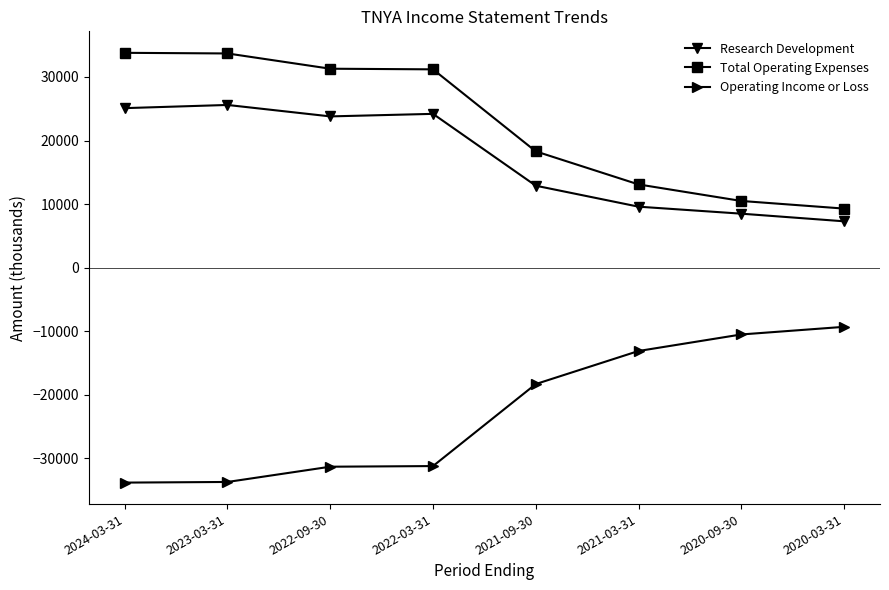

What are all the series names shown in the legend?

Research Development, Total Operating Expenses, Operating Income or Loss